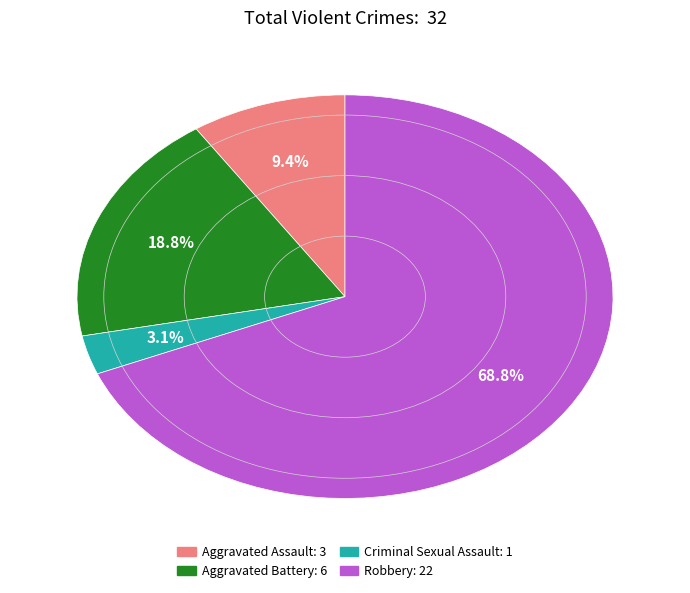

The Criminal Sexual Assault slice represents 11% of the pie. True or false?

False